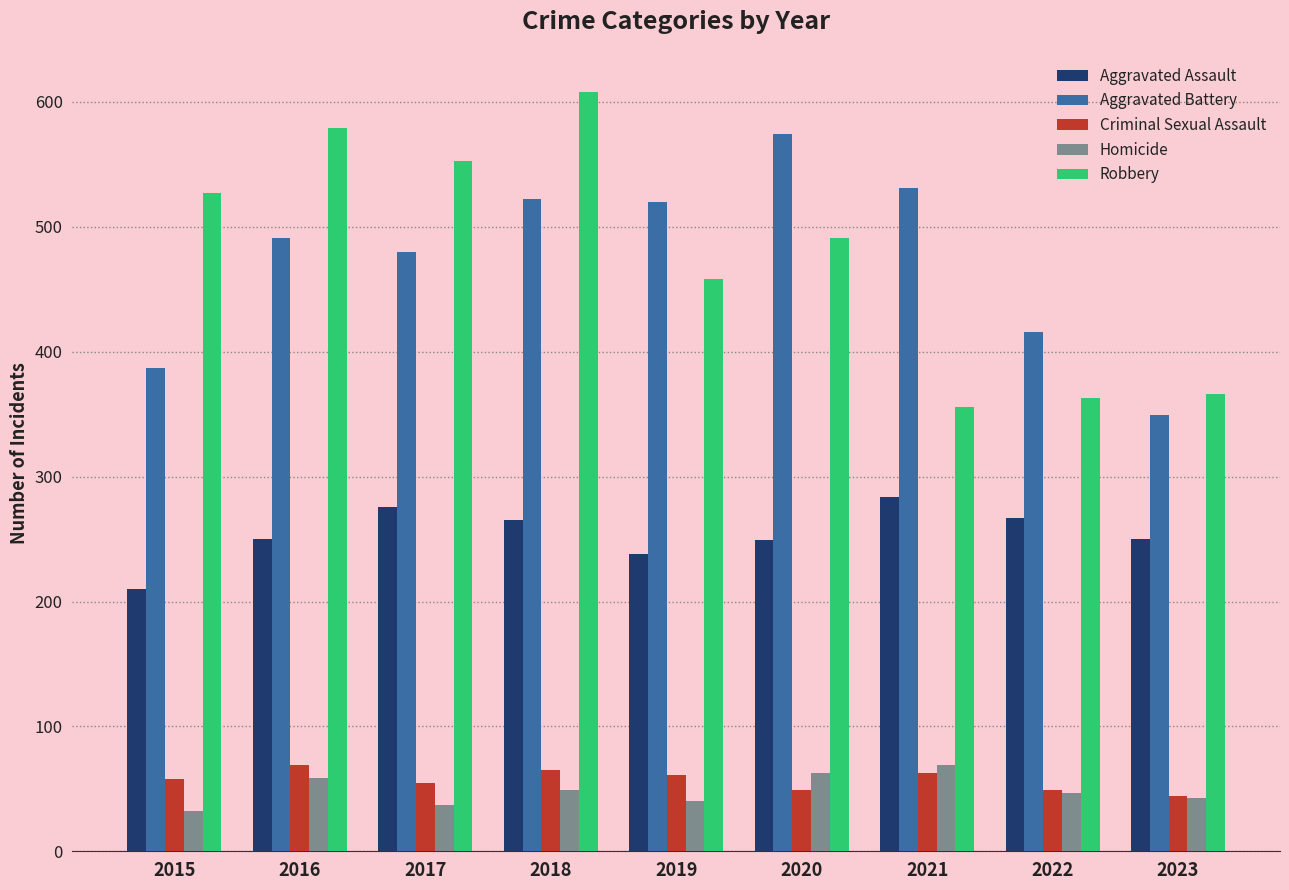

How many data points in Robbery are less than 491?

4